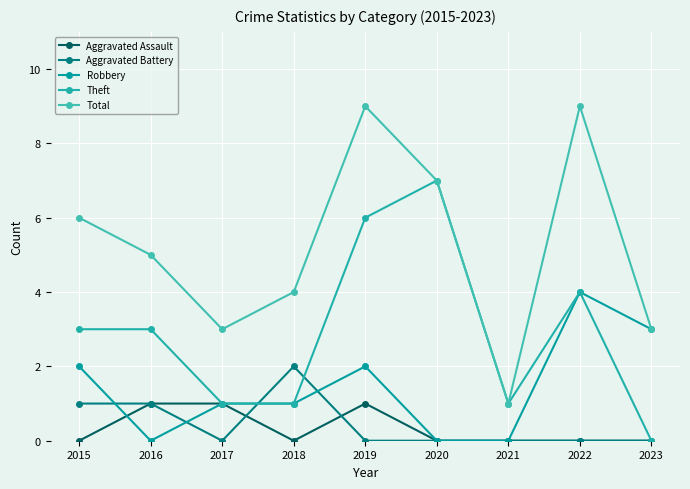

The value of Total at 2016 is 2. True or false?

False